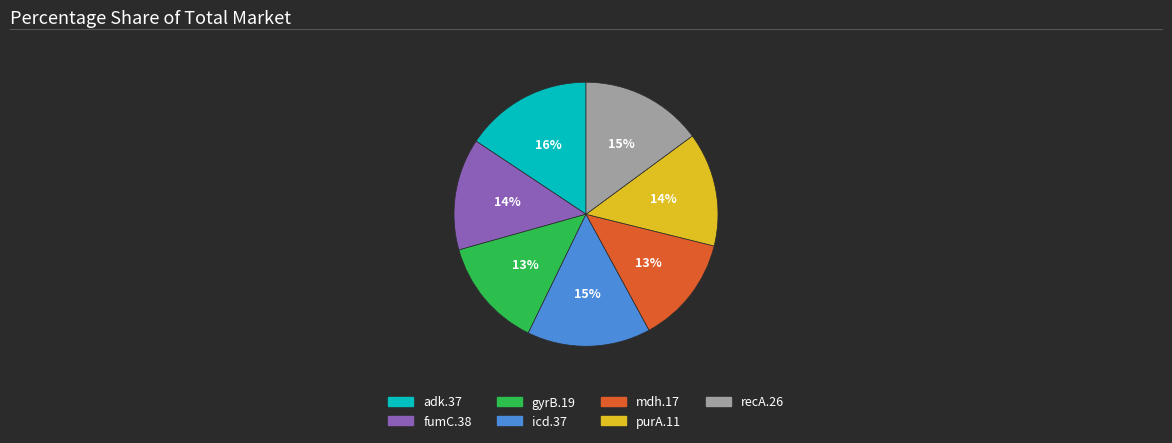

Which category has the biggest portion of the pie?

adk.37